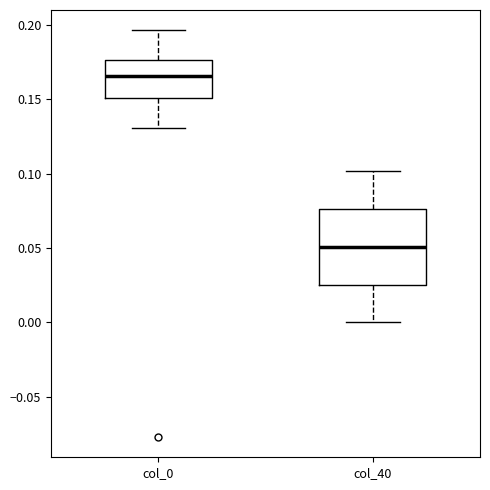

Which box has the highest median line?

col_0